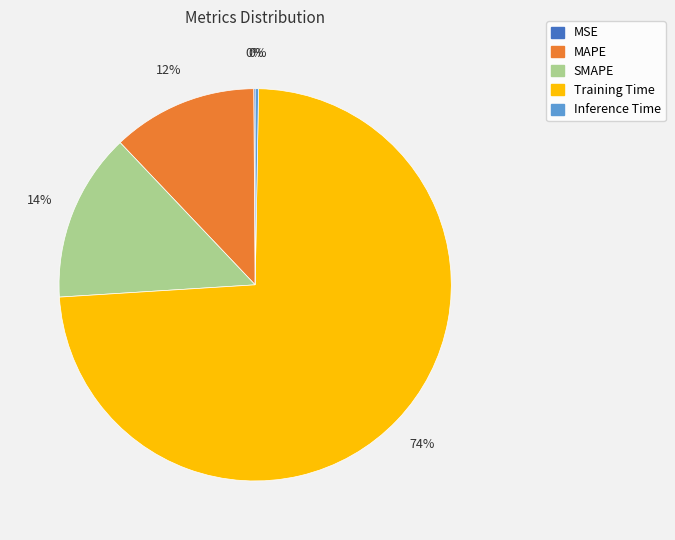

To the nearest percent, what is the difference between the largest and smallest slice percentages?

74%